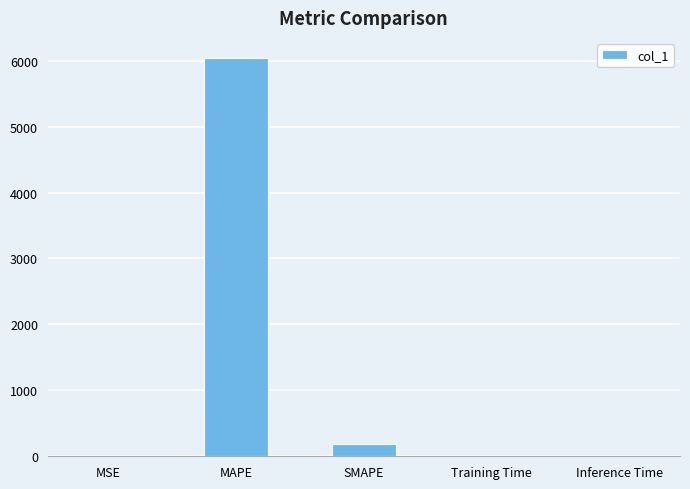

Where is the data nearest to the value 3021?

SMAPE